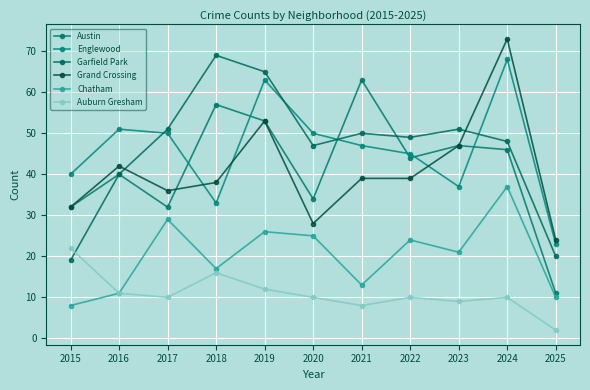

What is the average value of the Garfield Park series?

46